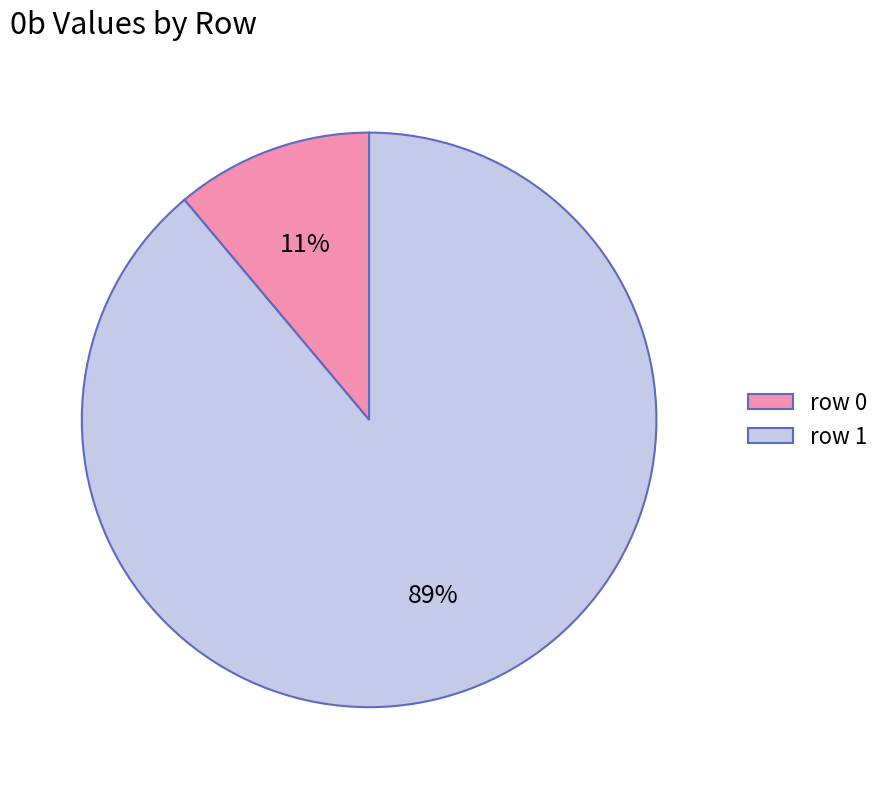

Do row 0 and row 1 together represent more than half of the pie?

Yes